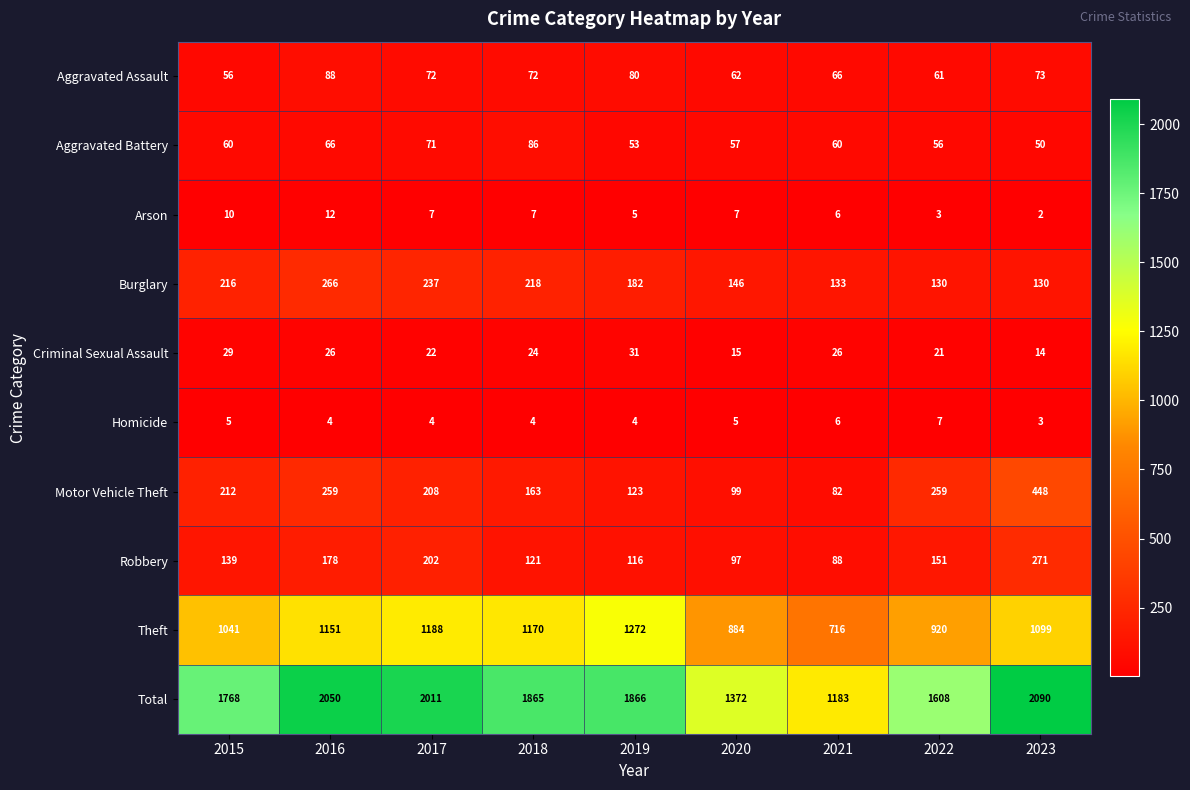

What is the average value of the Homicide series?

5